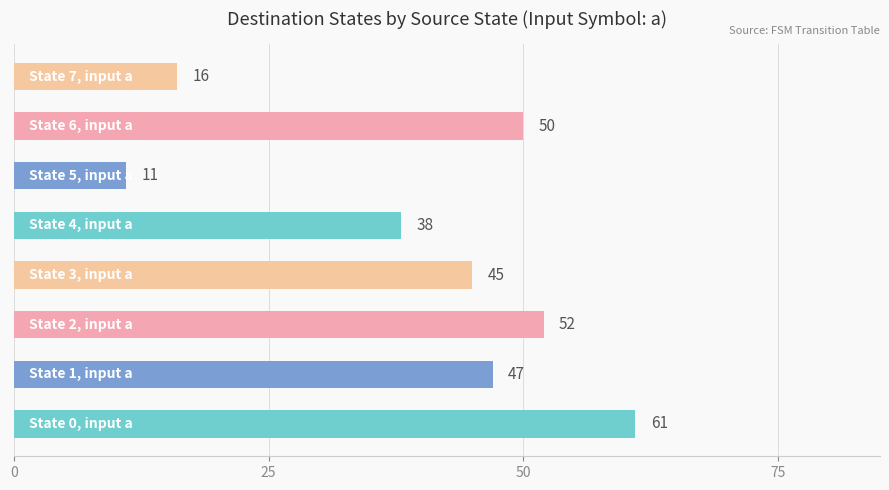

What is the greatest value displayed?

61